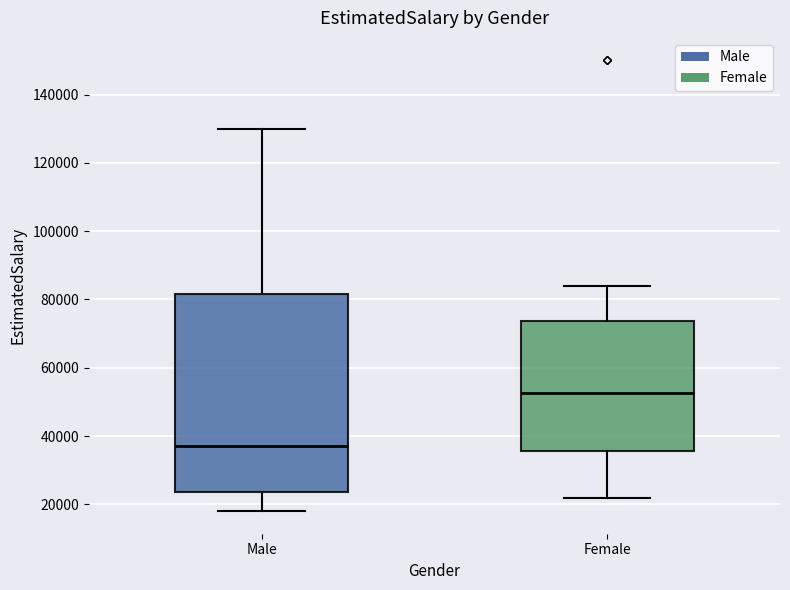

Reading left to right, read every box against the y-axis: the position of its median line, the range the box covers, and the ends of its whiskers. The values are not printed on the chart, so give them approximately, as read against the axis.

Male: median 38000, box 24000 to 82000, whiskers 18000 to 130000
Female: median 52000, box 36000 to 74000, whiskers 22000 to 84000